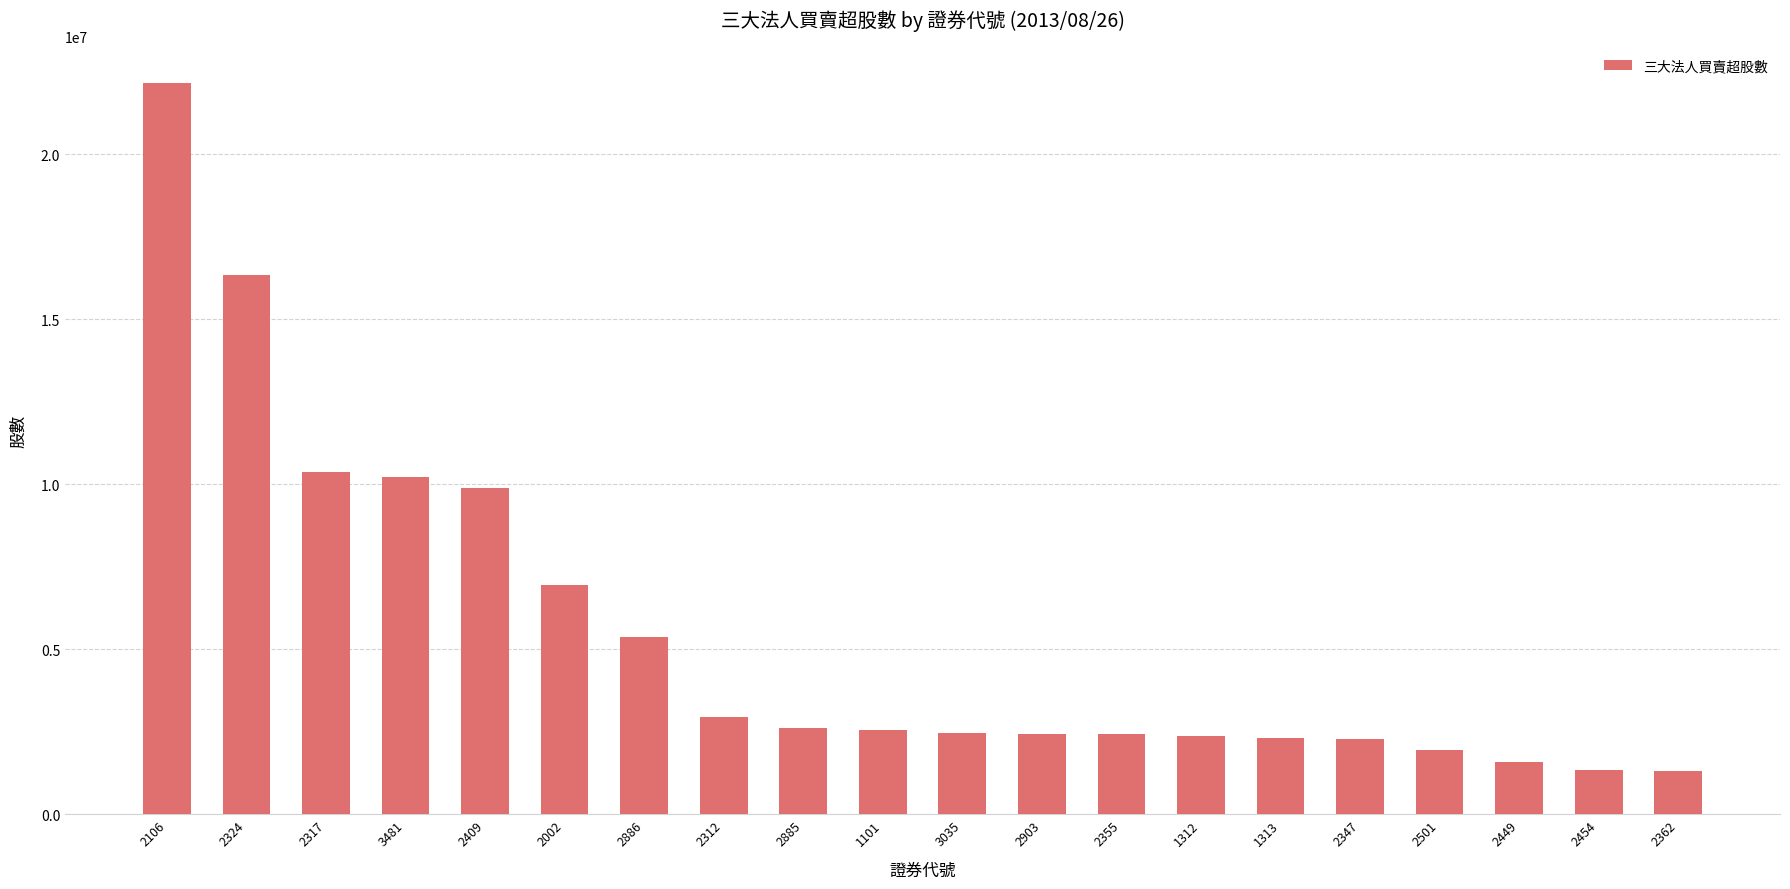

The chart shows a value of 3200661 at 1312. True or false?

False